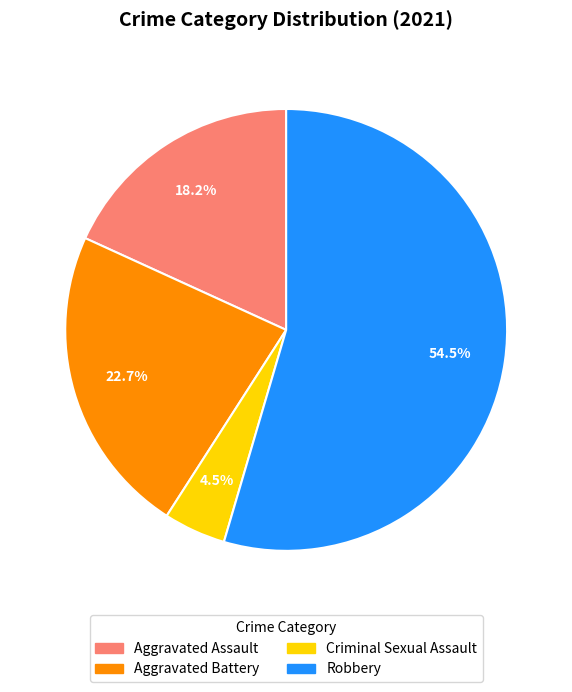

Which category has the biggest portion of the pie?

Robbery